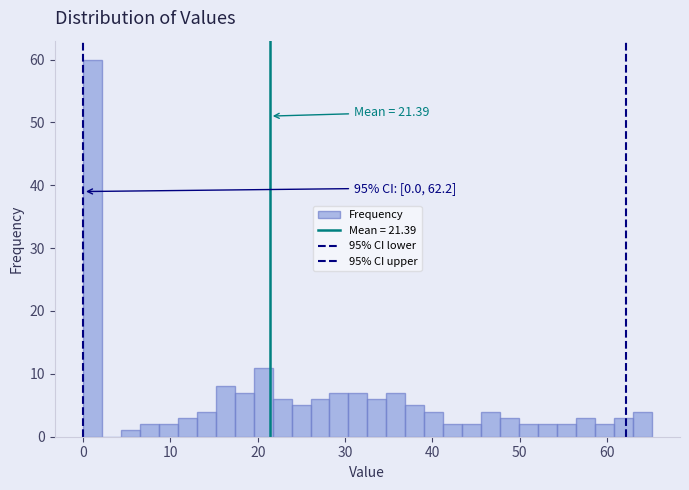

Read against the x-axis, roughly where is the centre of the tallest bar?

1